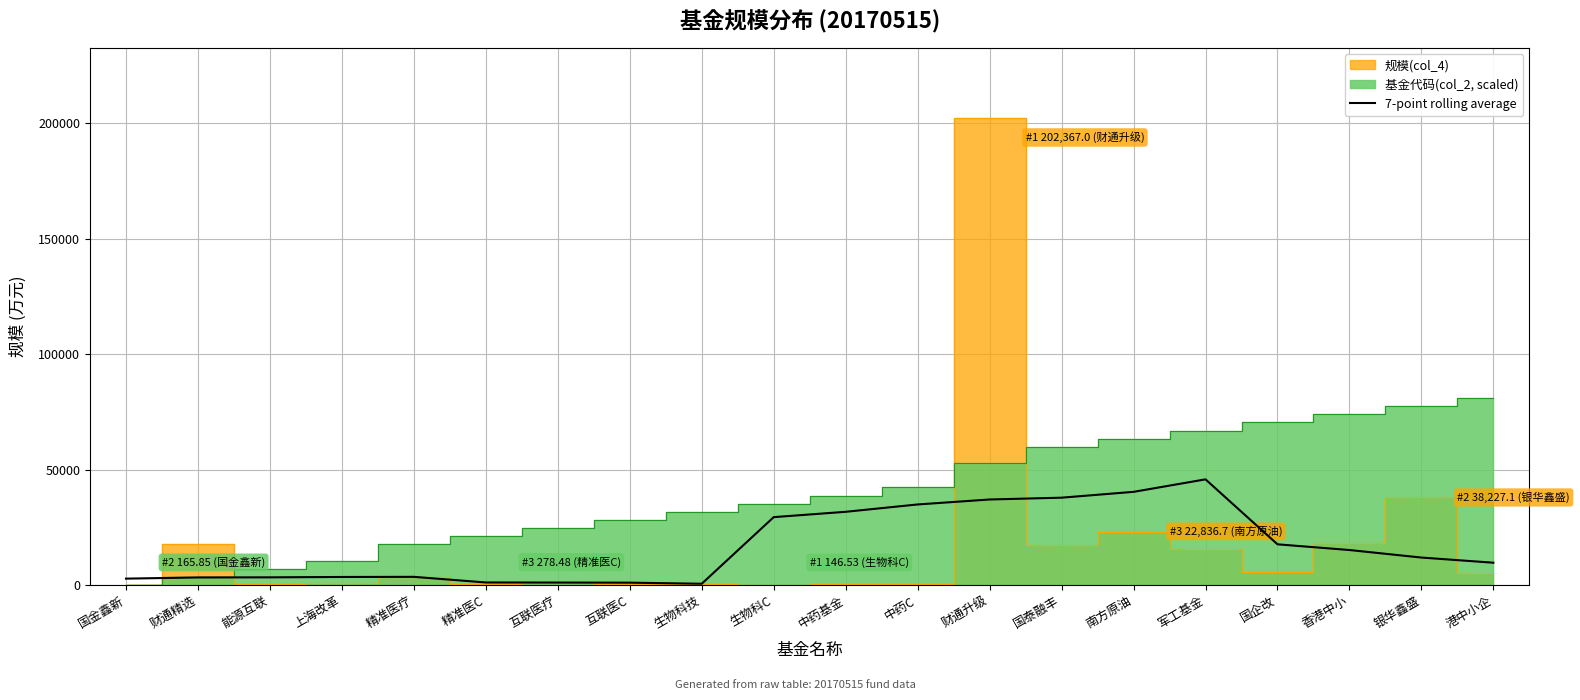

What is the label of the 10th point from the left?

生物科C